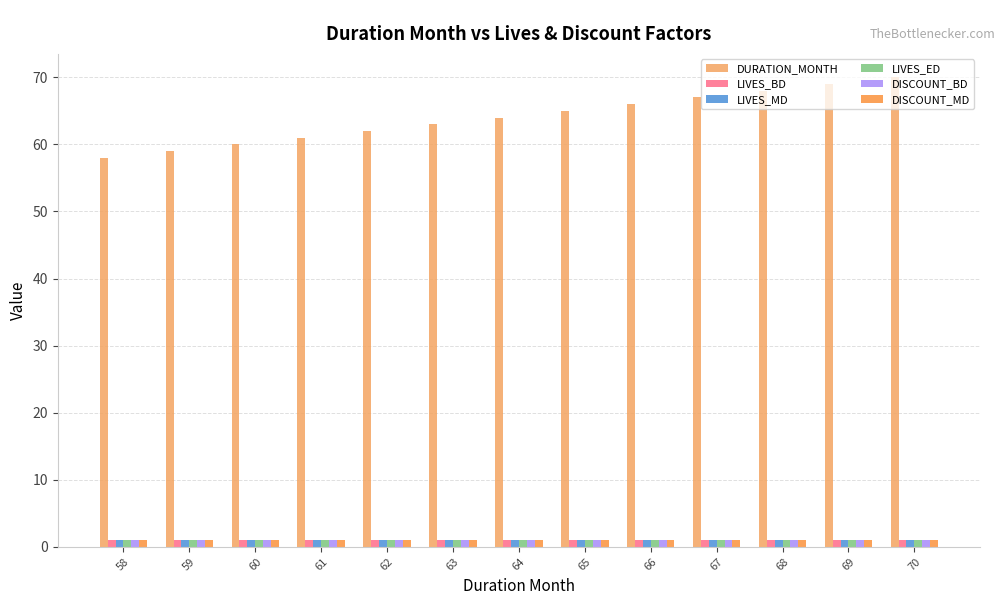

Which series has the largest total across all categories?

DURATION_MONTH